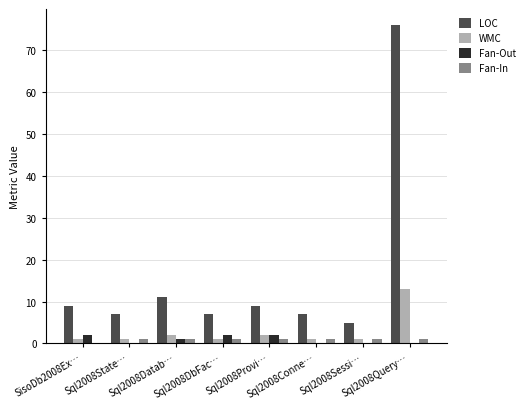

Reading right to left, transcribe all the data shown in this chart.

LOC: Sql2008Query…=76	Sql2008Sessi…=5	Sql2008Conne…=7	Sql2008Provi…=9	Sql2008DbFac…=7	Sql2008Datab…=11	Sql2008State…=7	SisoDb2008Ex…=9
WMC: Sql2008Query…=13	Sql2008Sessi…=1	Sql2008Conne…=1	Sql2008Provi…=2	Sql2008DbFac…=1	Sql2008Datab…=2	Sql2008State…=1	SisoDb2008Ex…=1
Fan-Out: Sql2008Query…=0	Sql2008Sessi…=0	Sql2008Conne…=0	Sql2008Provi…=2	Sql2008DbFac…=2	Sql2008Datab…=1	Sql2008State…=0	SisoDb2008Ex…=2
Fan-In: Sql2008Query…=1	Sql2008Sessi…=1	Sql2008Conne…=1	Sql2008Provi…=1	Sql2008DbFac…=1	Sql2008Datab…=1	Sql2008State…=1	SisoDb2008Ex…=0